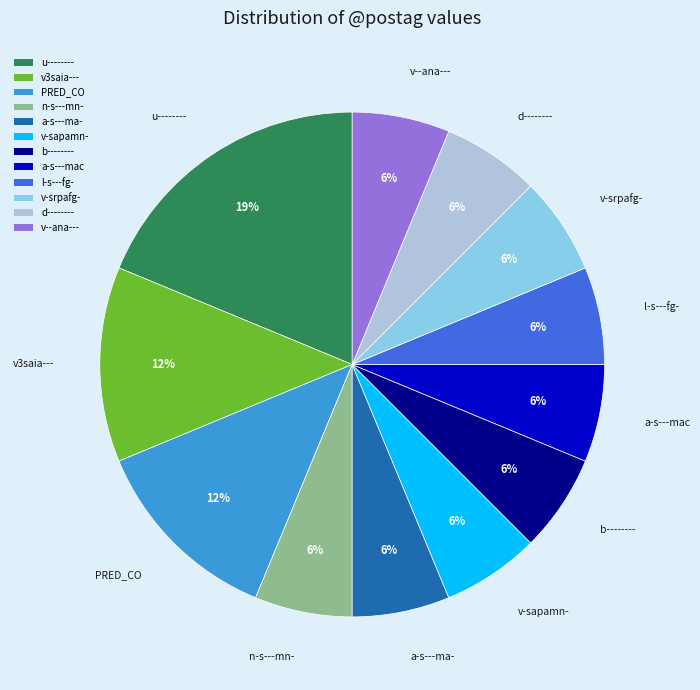

What percentage is the l-s---fg- slice, to the nearest percent?

6%